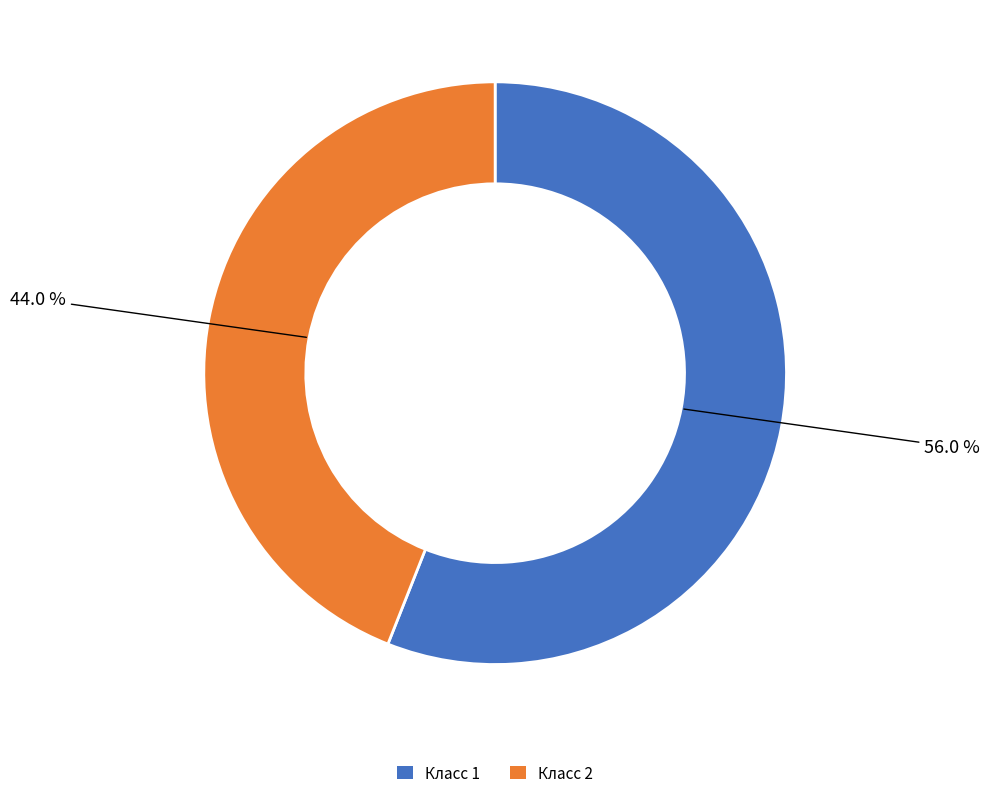

Between Класс 1 and Класс 2, which is larger?

Класс 1